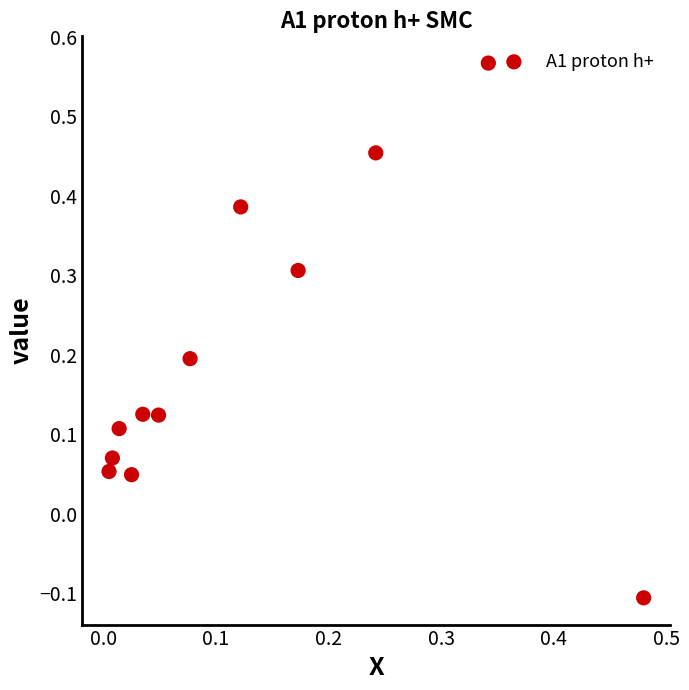

What is the range of Y values (max minus min)?

0.7